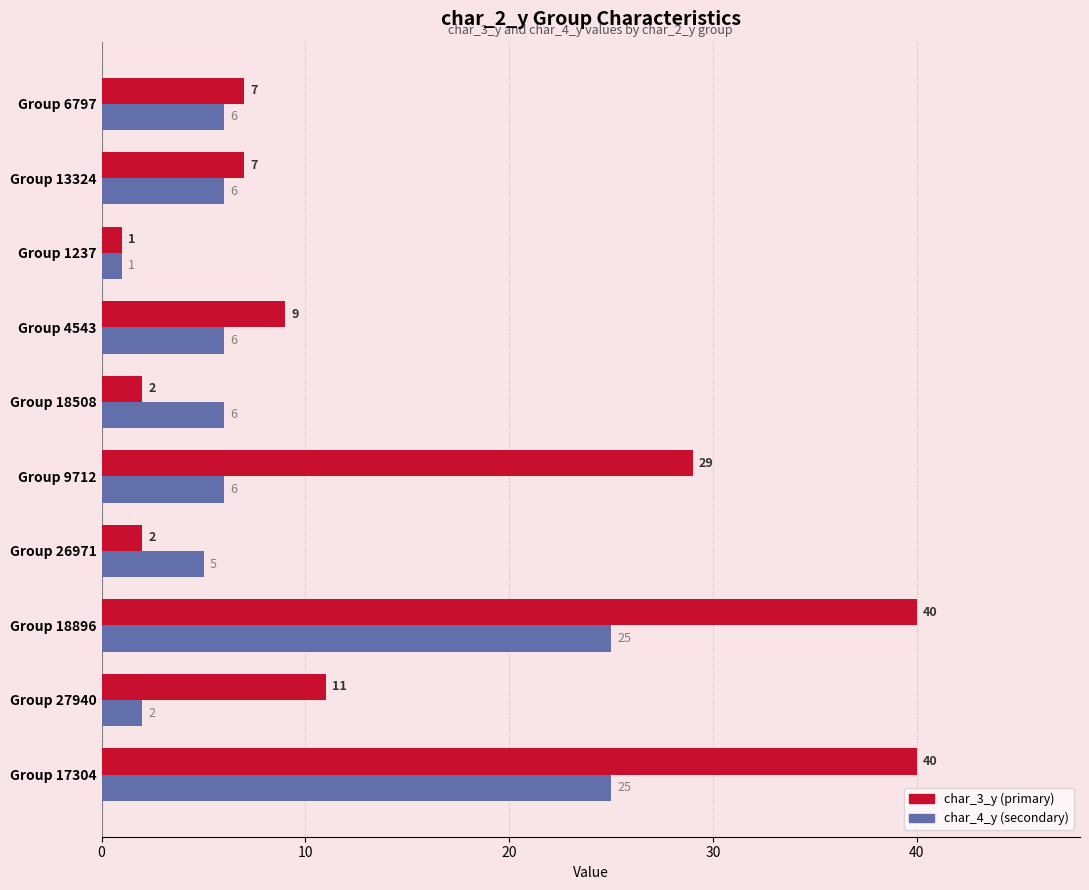

What is the total value across all series at Group 4543?

15